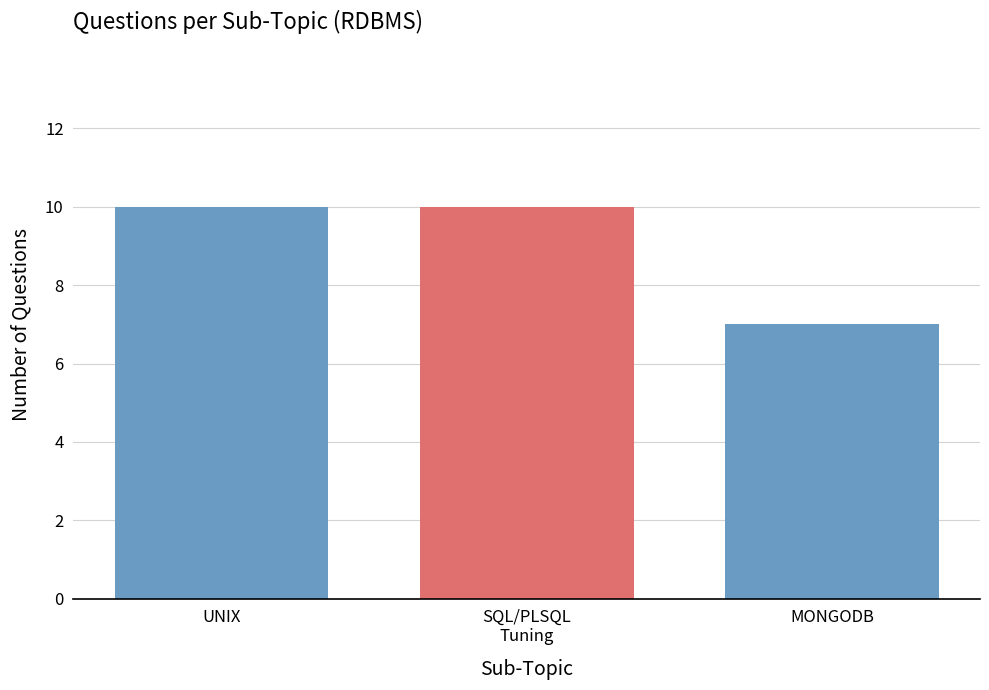

Reading left to right, extract all data points from this chart.

10	10	7